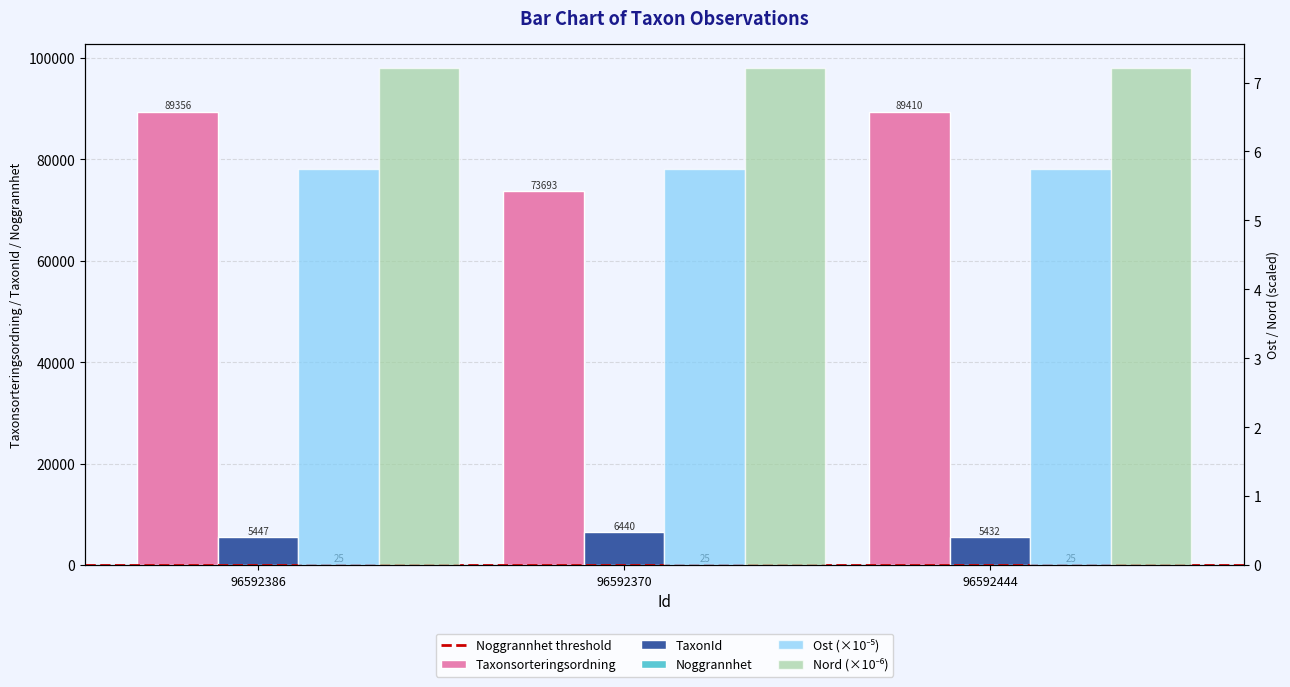

Is the value of Nord at 96592444 greater than the value of Ost at 96592444?

Yes